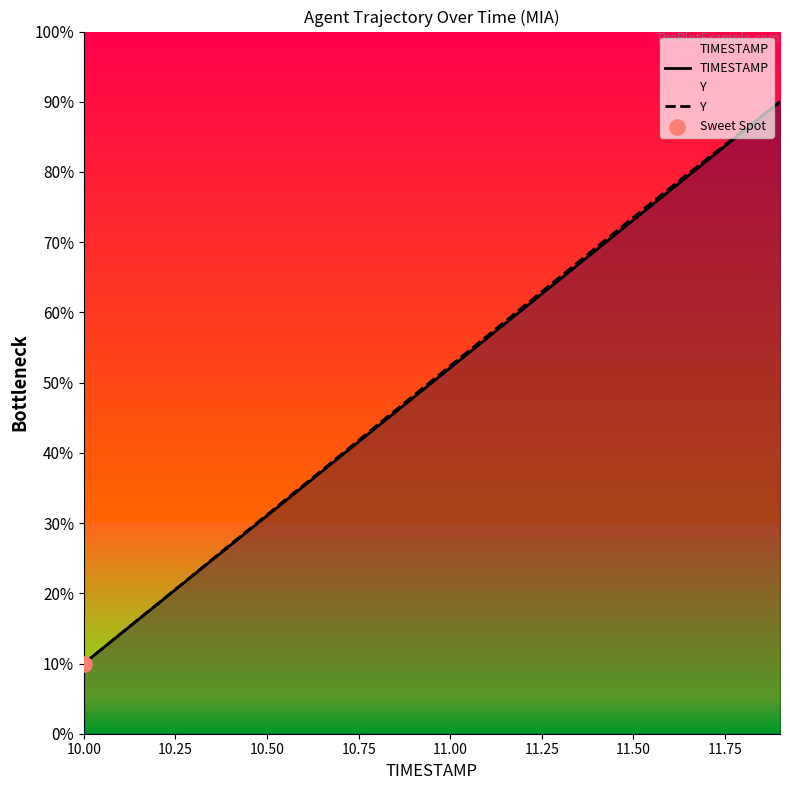

What are all the series names shown in the legend?

TIMESTAMP, Y